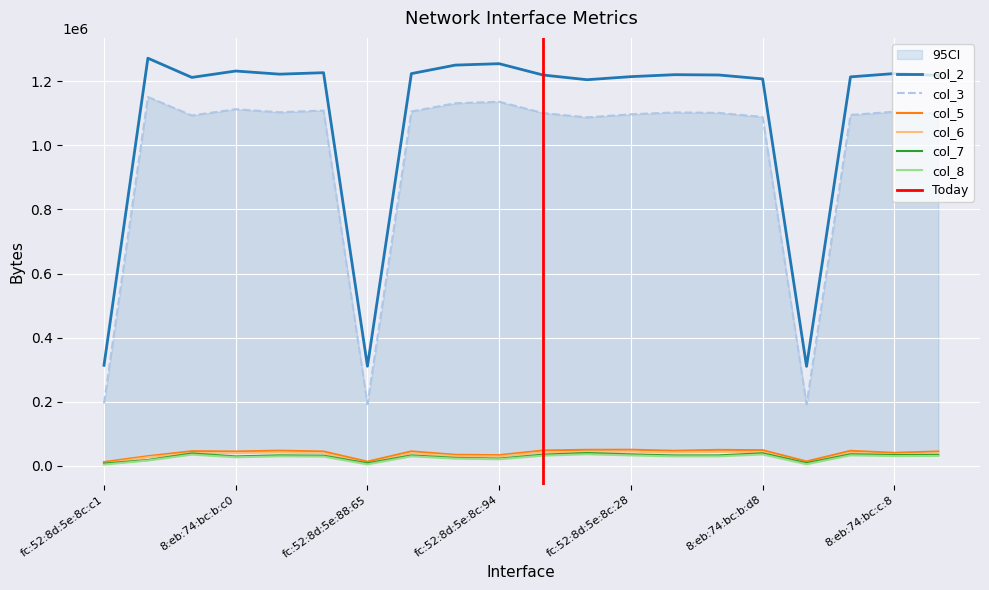

What is the smallest value displayed?

4214